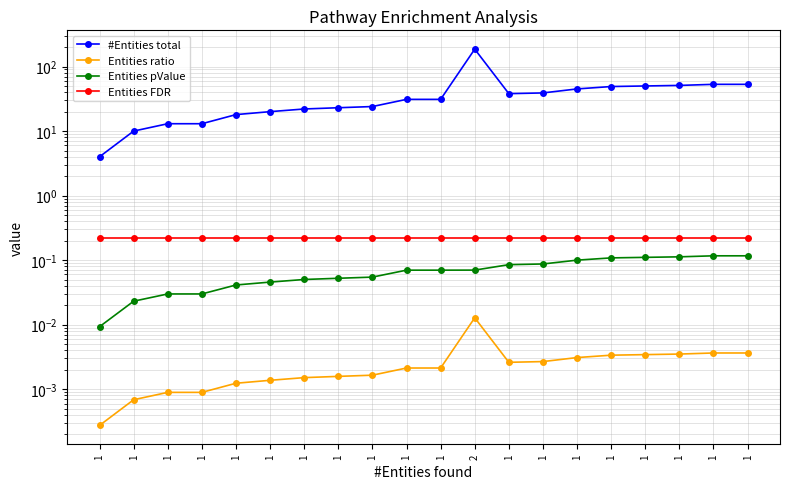

True or false: #Entities total has a value of 53.0 at 1.

True